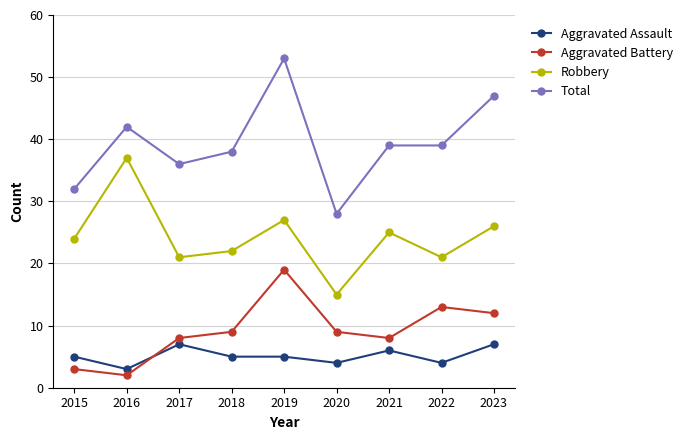

What are all the series names shown in the legend?

Aggravated Assault, Aggravated Battery, Robbery, Total